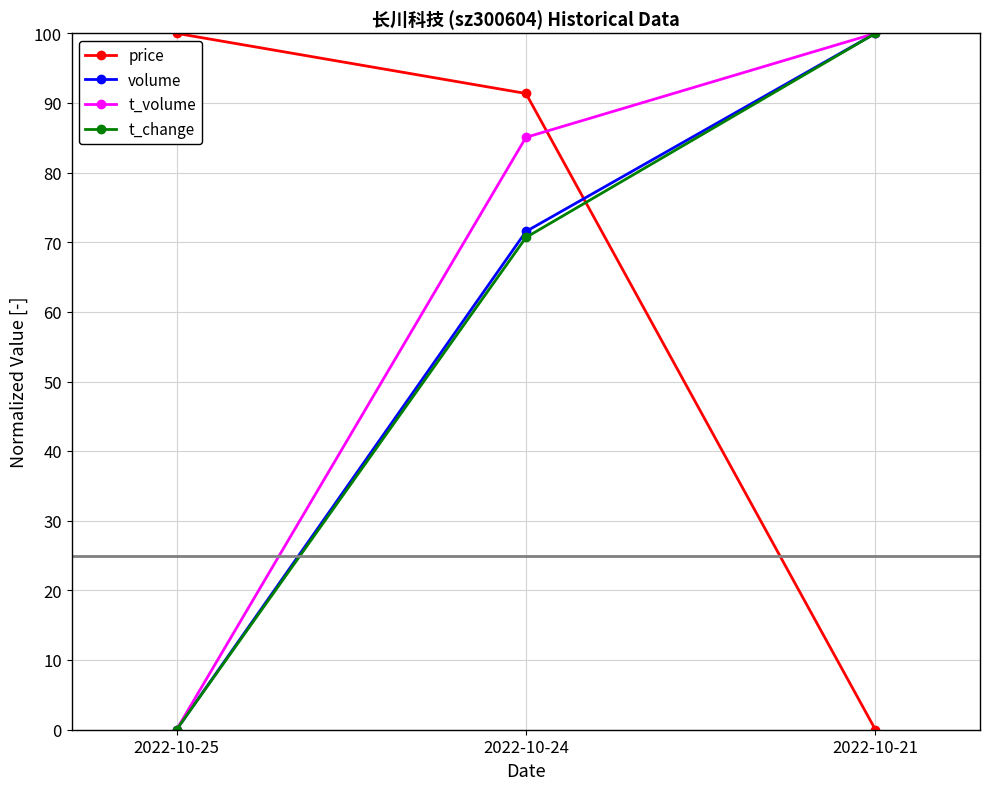

At how many categories does at least one series exceed 88?

3